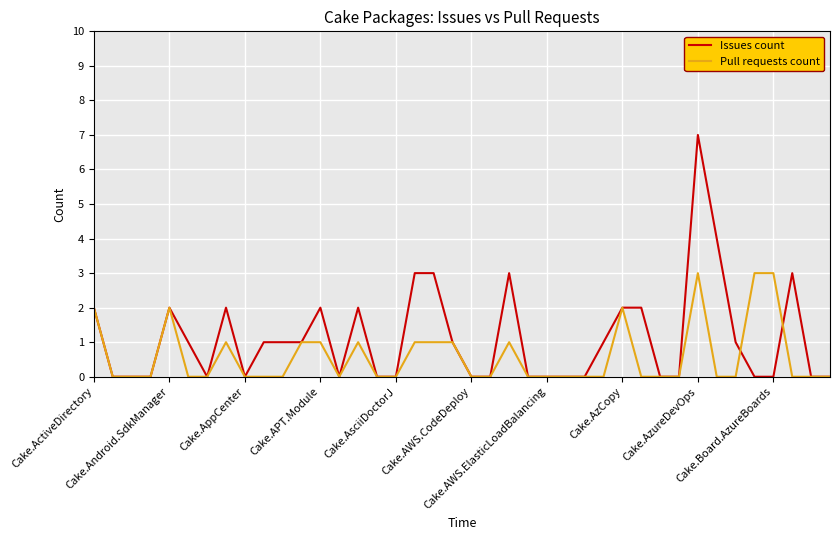

True or false: Pull requests count and Issues count cross at least once.

True